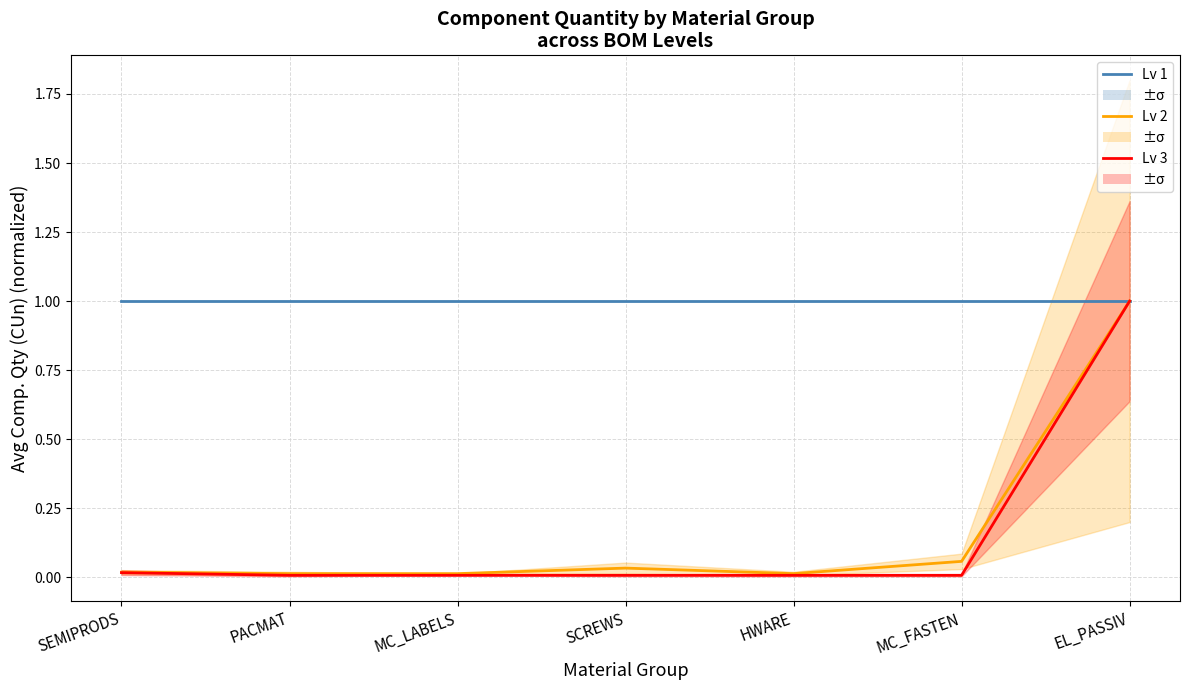

Where is the first local maximum for Lv 2?

SCREWS